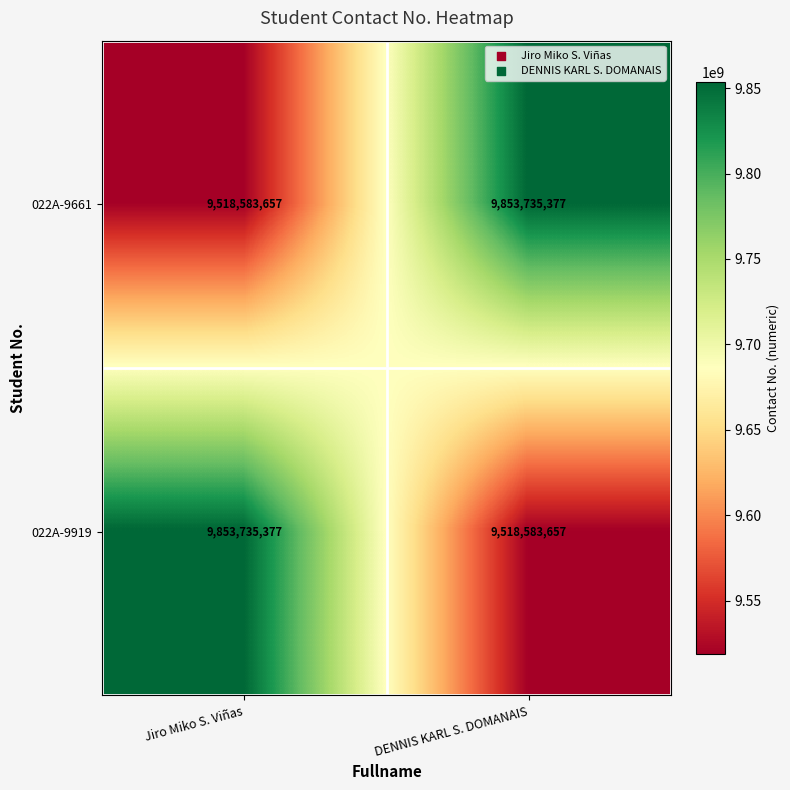

Is the value of 022A-9919 at Jiro Miko S. Viñas greater than the value of 022A-9661 at Jiro Miko S. Viñas?

Yes